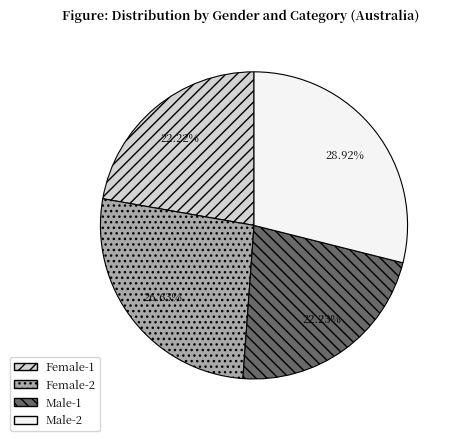

What is the total percentage of Male-1 and Female-2?

48.9%